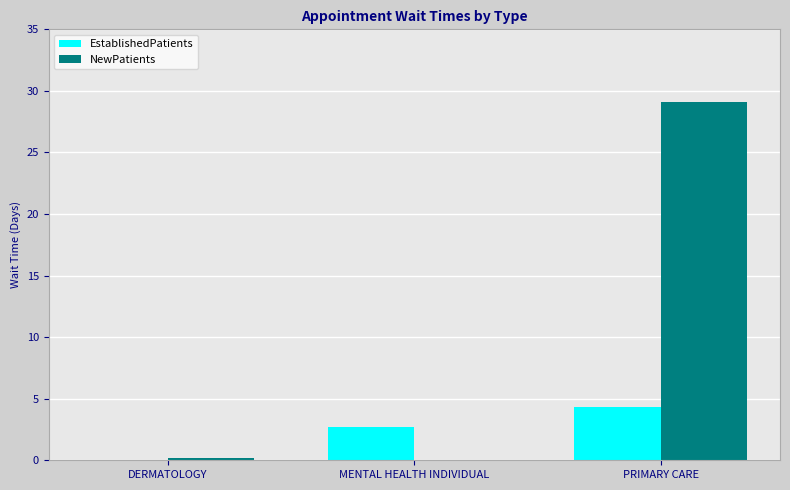

Is it true that EstablishedPatients equals 2.7 at MENTAL HEALTH INDIVIDUAL?

True